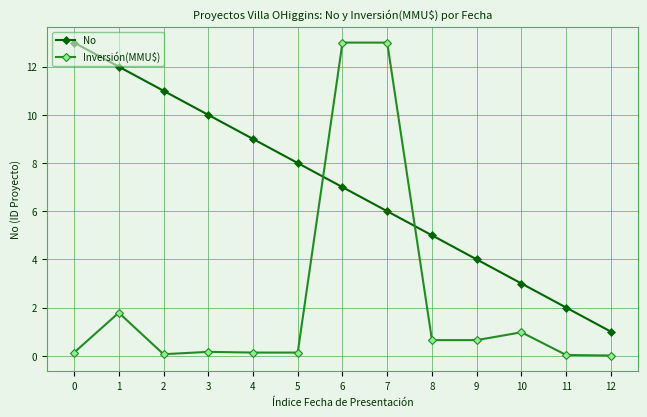

What is the lowest value of the No series?

1.0